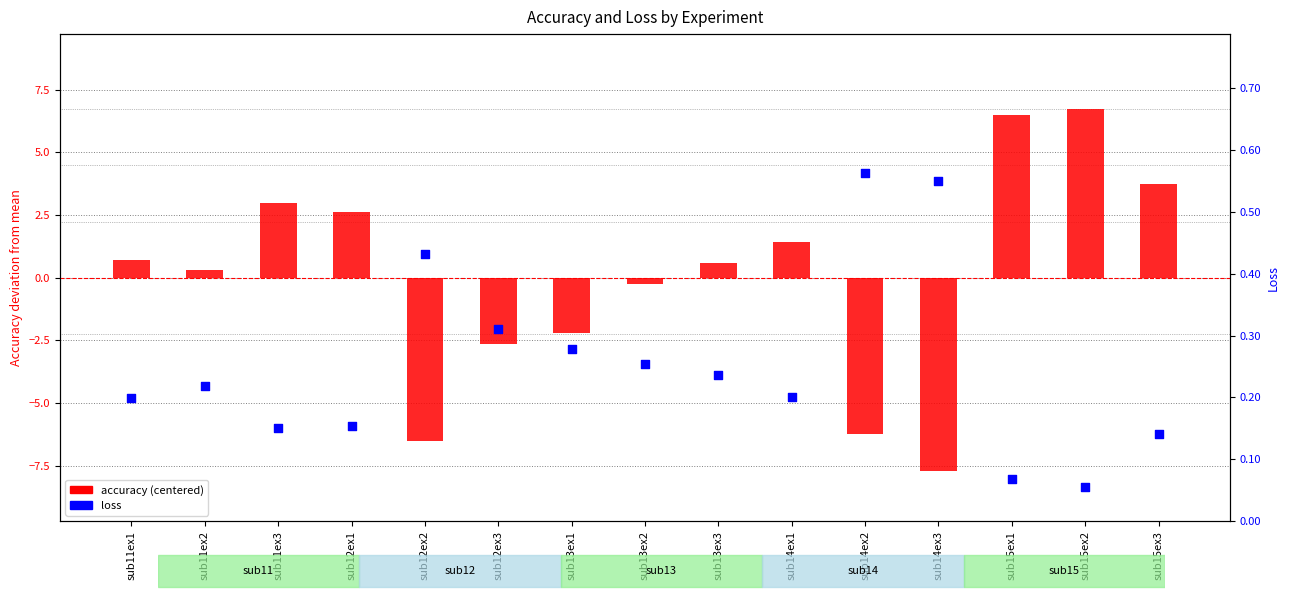

At which category is the sum across all series the highest?

sub15ex2